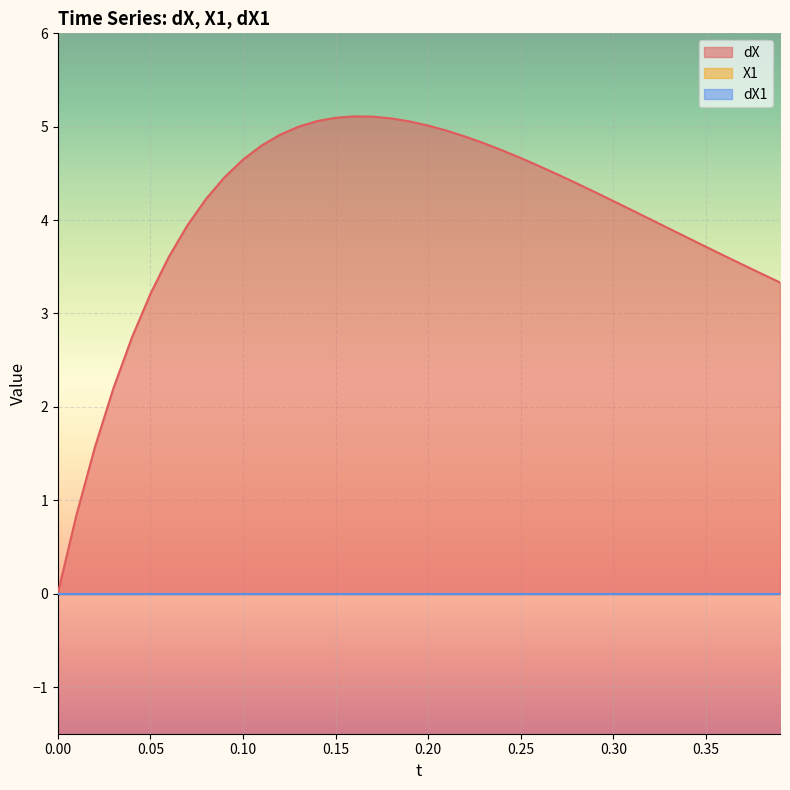

What are all the series names shown in the legend?

dX, X1, dX1